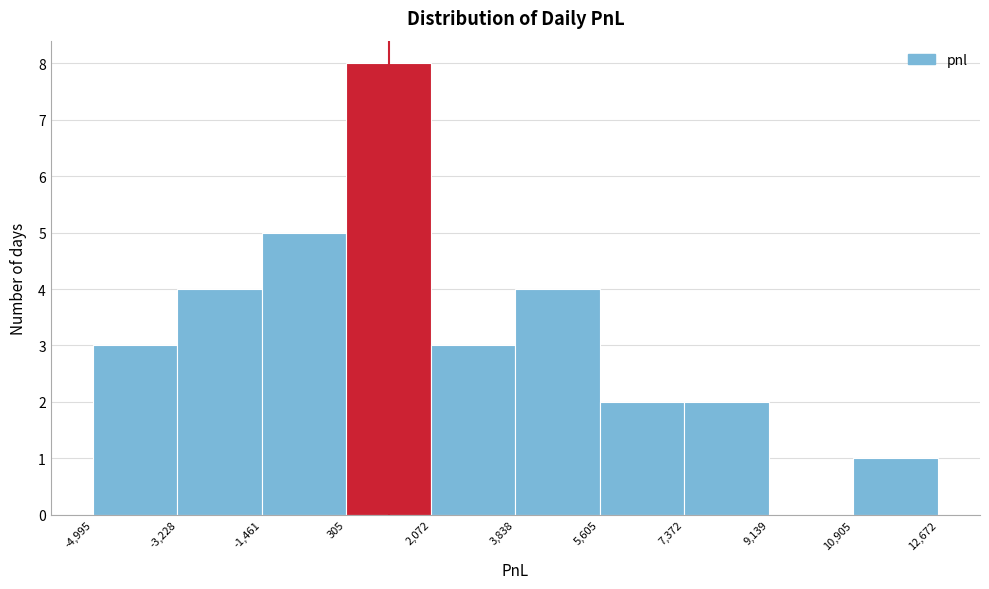

Reading left to right, list every bar in this chart as the range it spans on the x-axis followed by its height. The values are not printed on the chart, so give them approximately, as read against the axis.

-4,995 to -3,228: 3
-3,228 to -1,461: 4
-1,461 to 305: 5
305 to 2,072: 8
2,072 to 3,838: 3
3,838 to 5,605: 4
5,605 to 7,372: 2
7,372 to 9,139: 2
9,139 to 10,905: 0
10,905 to 12,672: 1